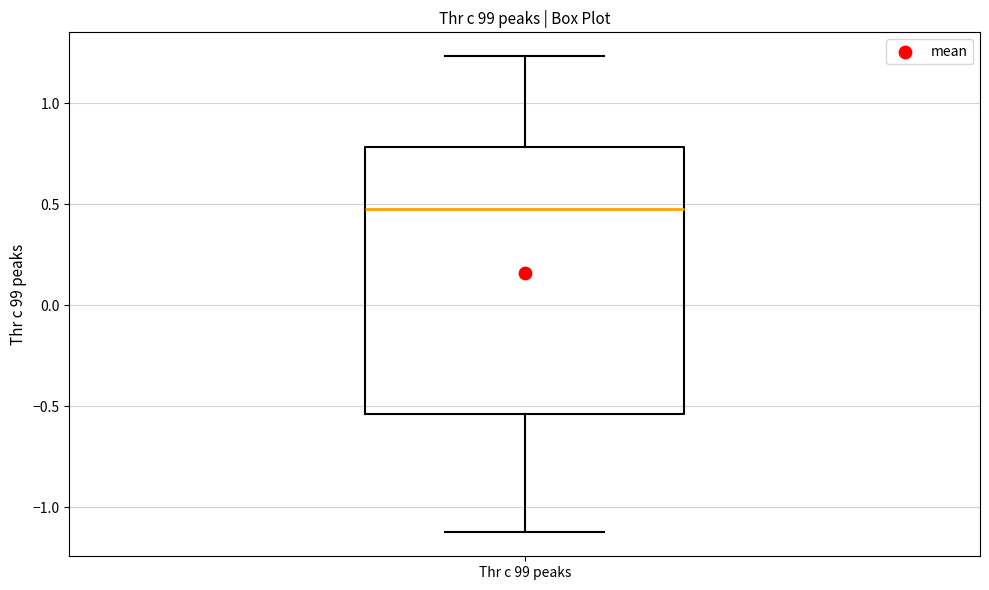

Read this box plot against the y-axis: the position of the median line, the range covered by the box, and the ends of both whiskers. The values are not printed on the chart, so give them approximately, as read against the axis.

median 0.45, box -0.55 to 0.80, whiskers -1.10 to 1.25